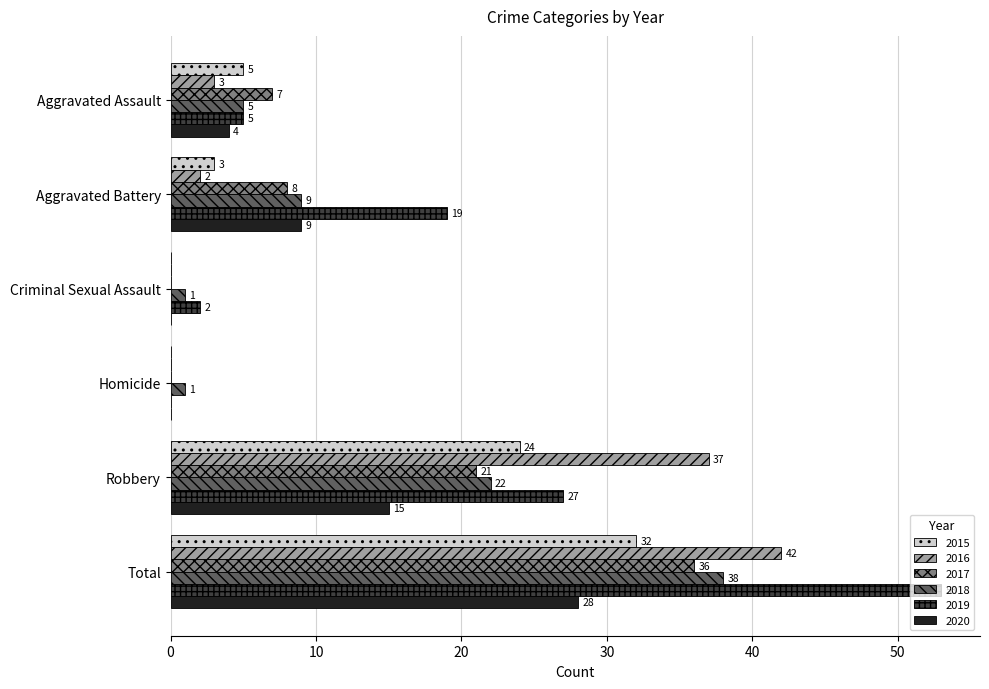

Between Aggravated Assault and Total, which series saw the biggest shift?

2019